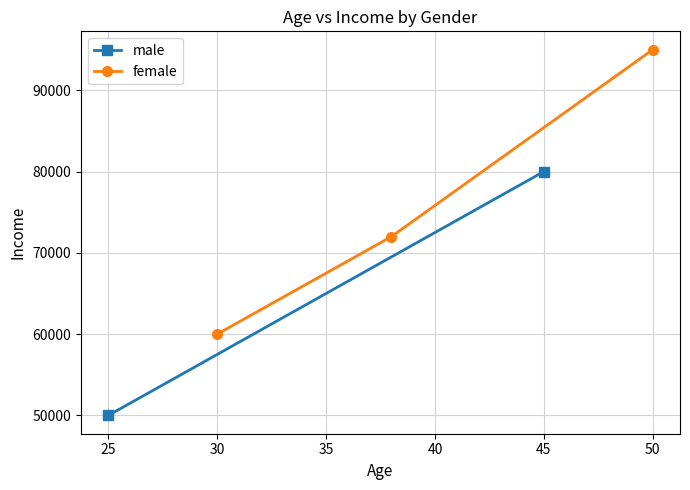

What is the highest value of the female series?

95000